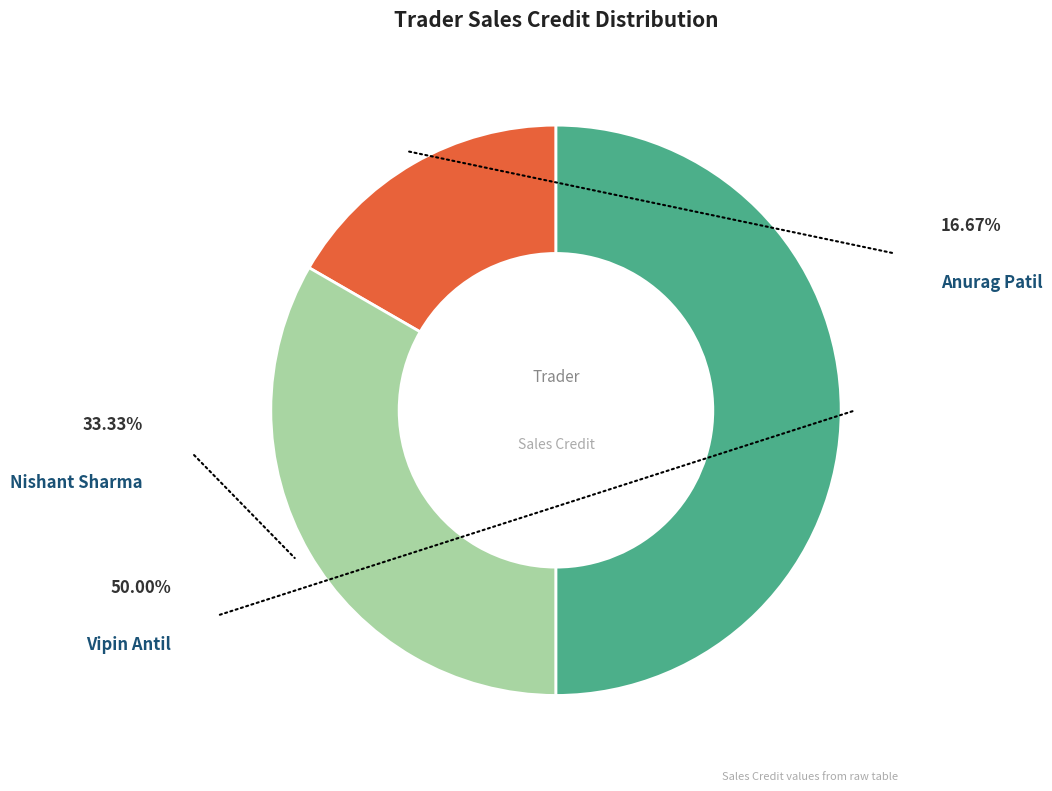

What is the total percentage of Anurag Patil and Nishant Sharma?

50.0%